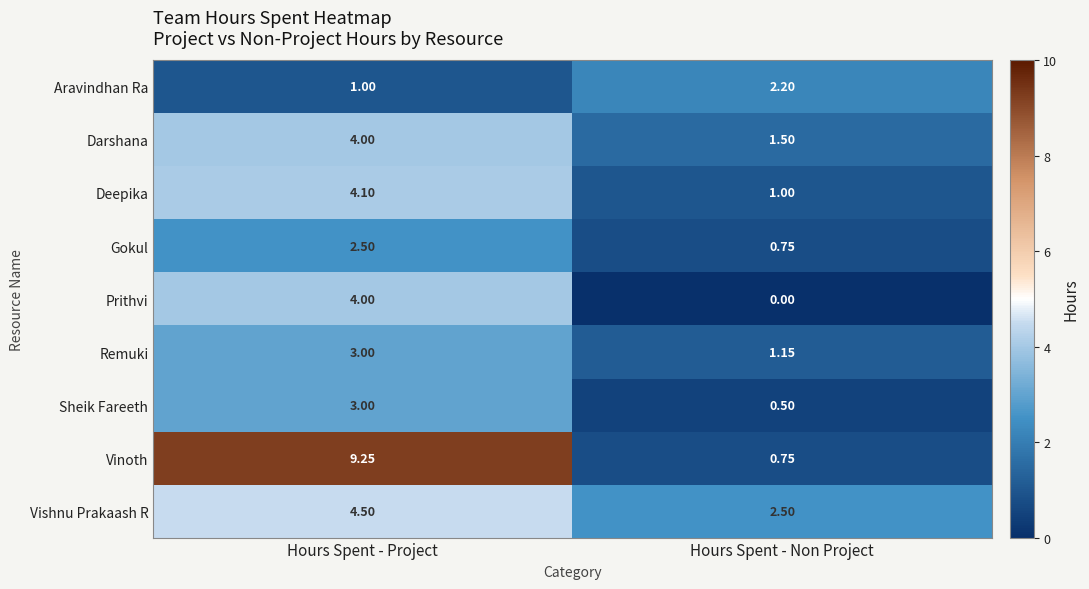

Which series has the largest total across all categories?

Vinoth